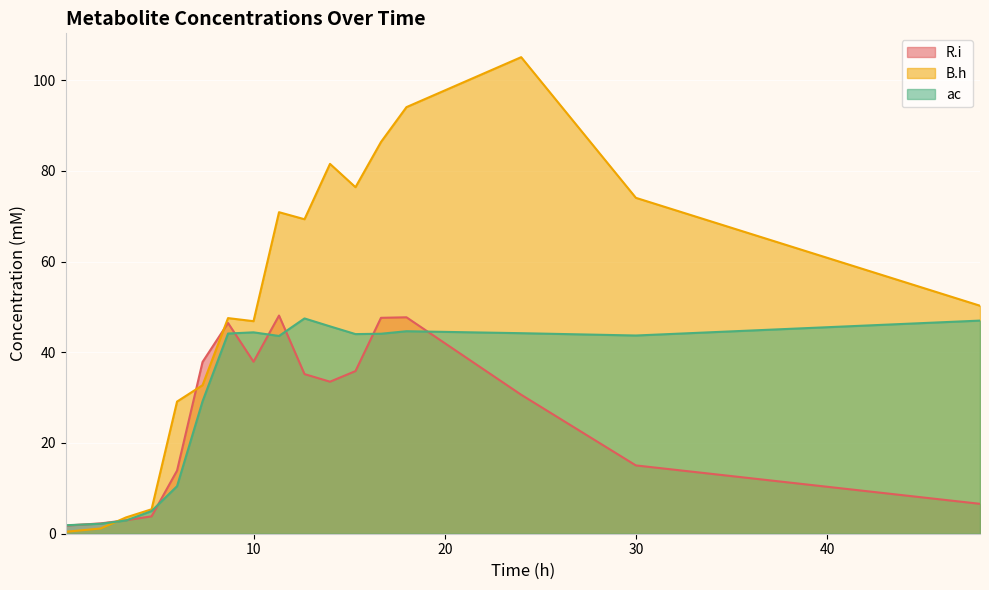

Is it true that R.i equals 30.6 at 24.0?

True